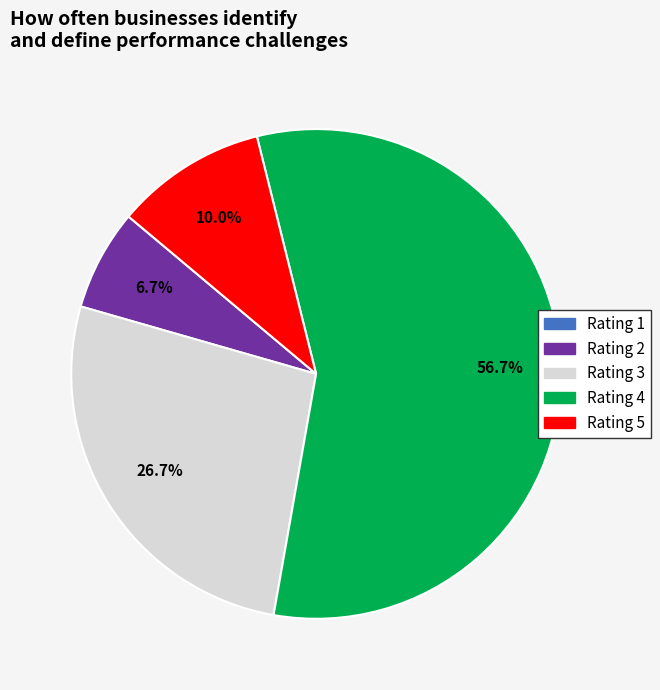

Is there any slice that represents more than half of the pie?

Yes